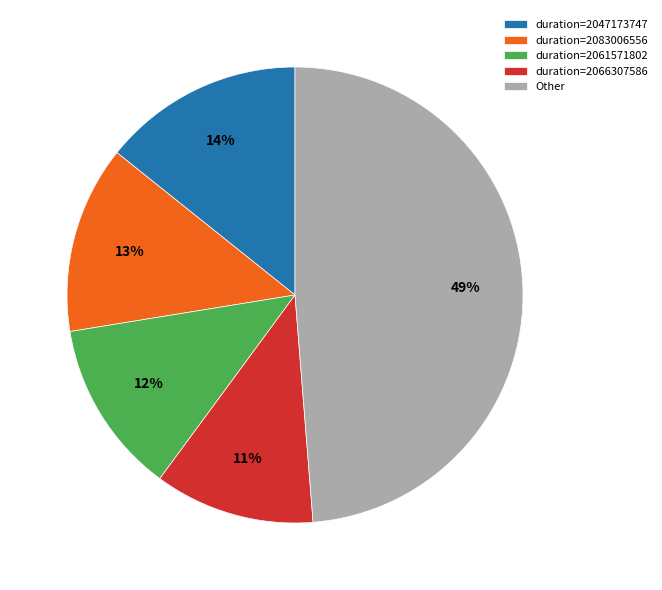

Rank the categories by value from highest to lowest.

Other, duration=2047173747, duration=2083006556, duration=2061571802, duration=2066307586